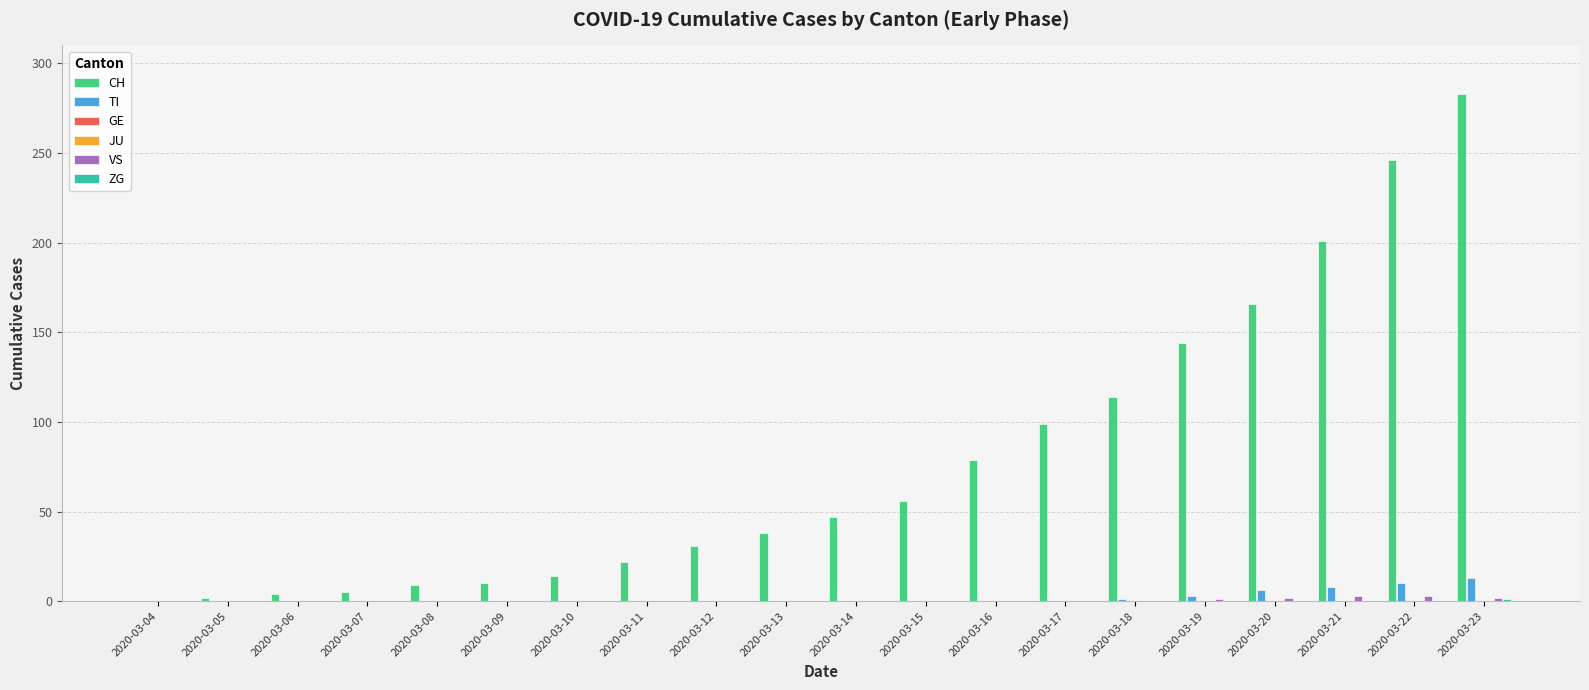

Which series changed the most between 2020-03-06 and 2020-03-19?

CH